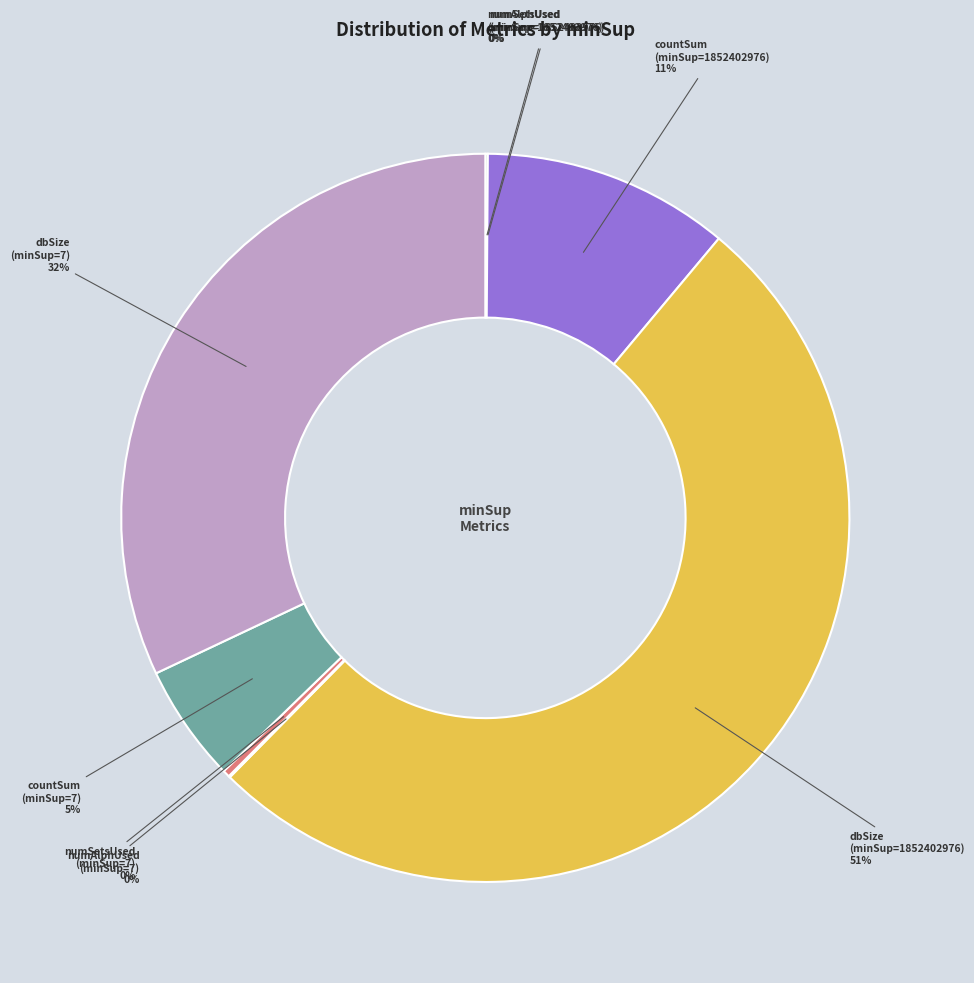

Which slice is the largest?

dbSize (minSup=1852402976)